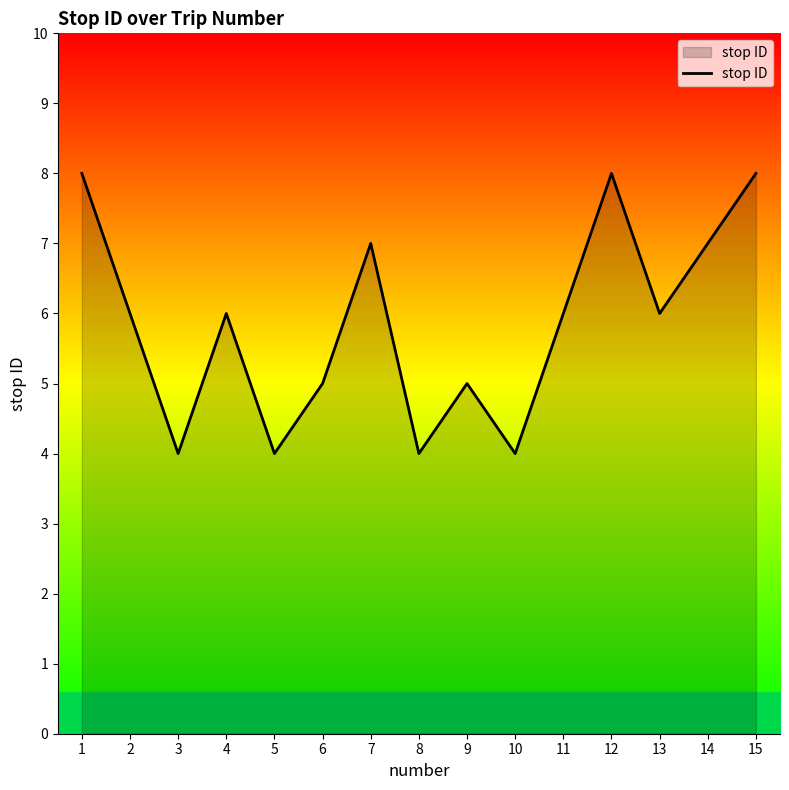

How many values are between 4 and 7?

12